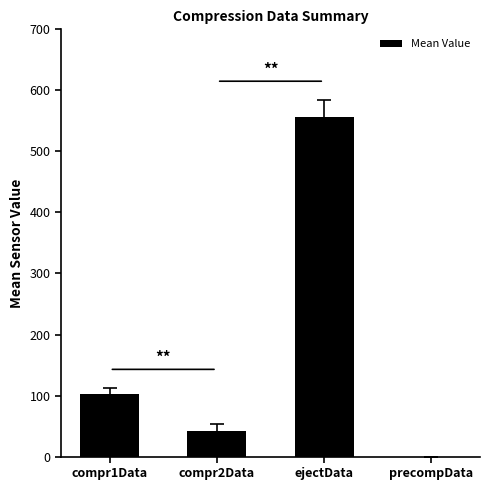

The value at compr1Data is 25.5. True or false?

False